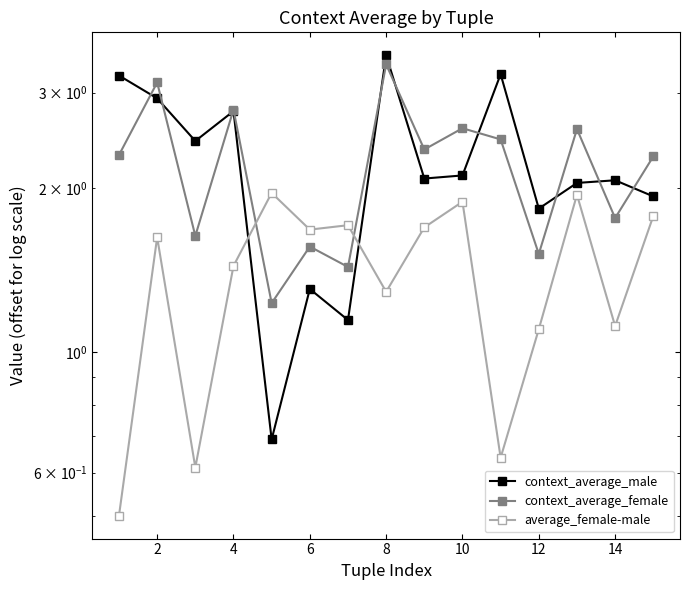

Does the chart have visible grid lines?

No